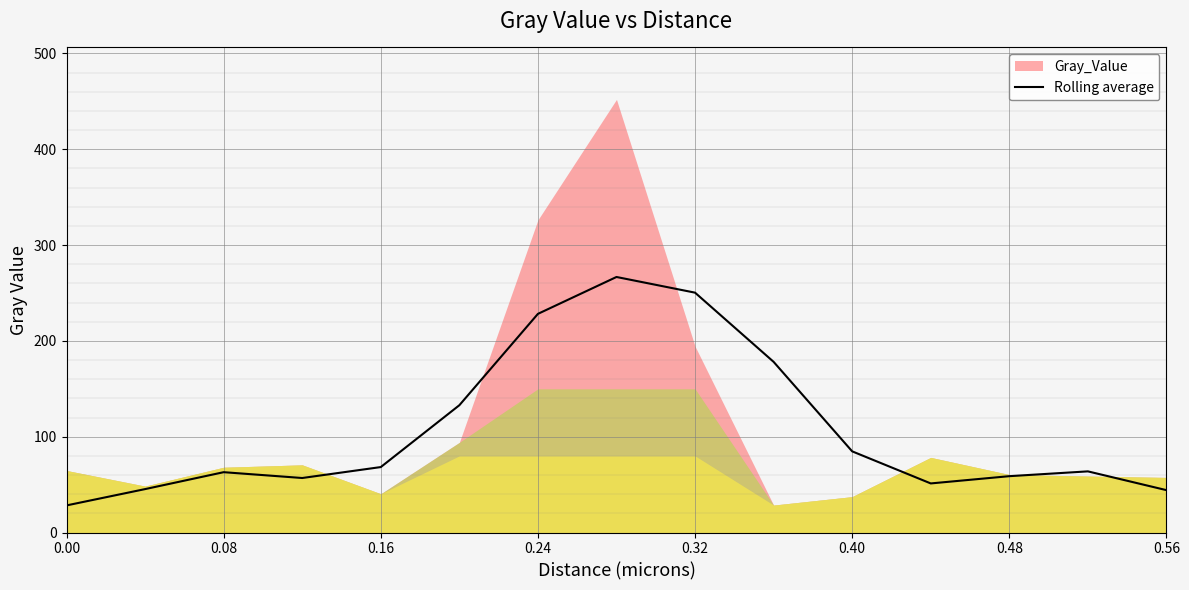

What is the maximum value for Rolling average?

266.7